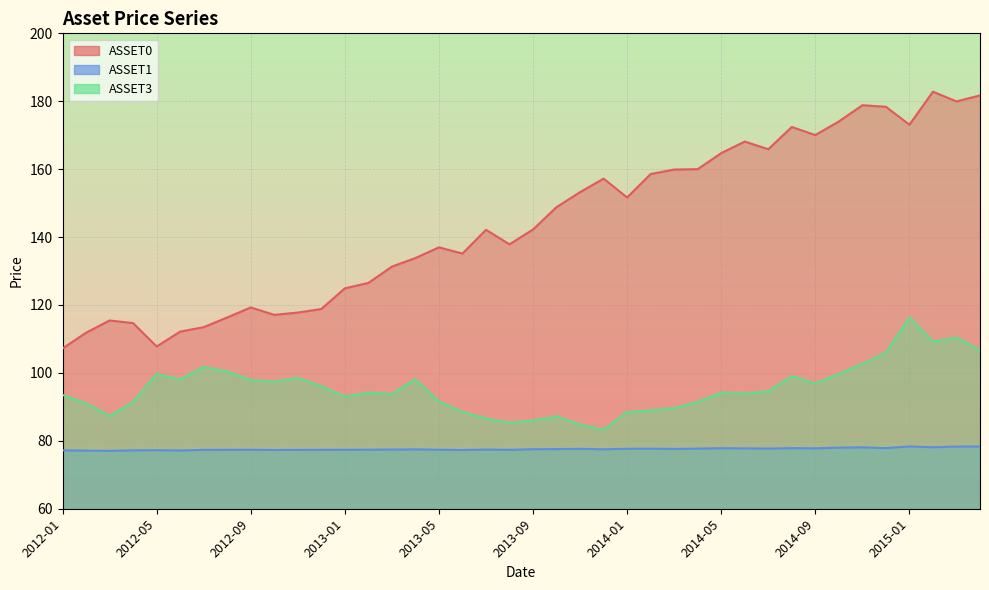

True or false: ASSET3 and ASSET0 cross at least once.

False